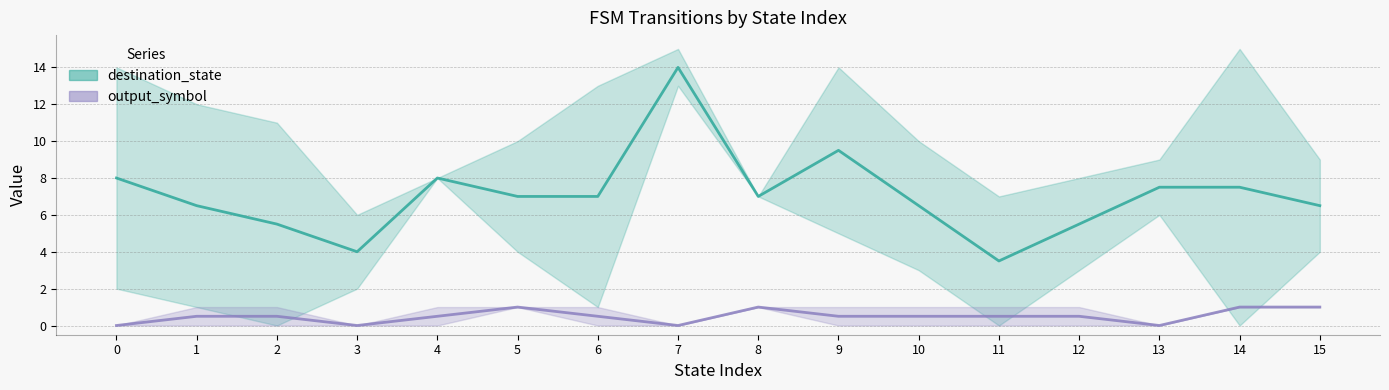

Is it true that destination_state equals 3.0 at 10?

False